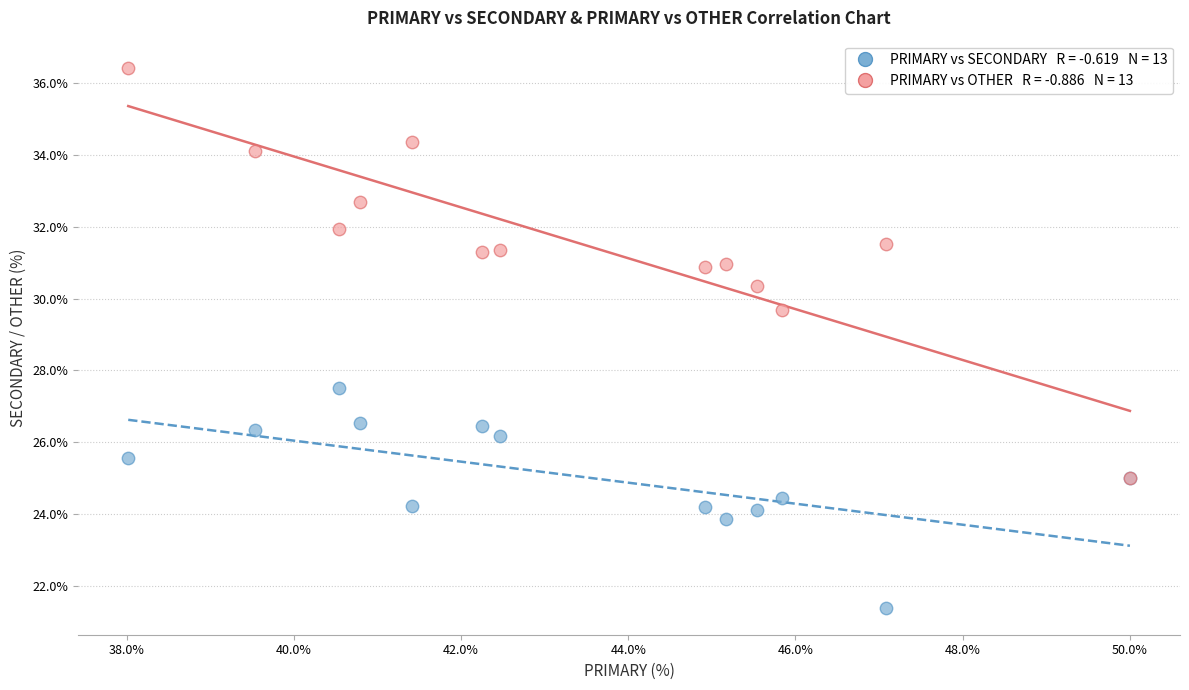

Across all series, what Y value is closest to 28?

27.5